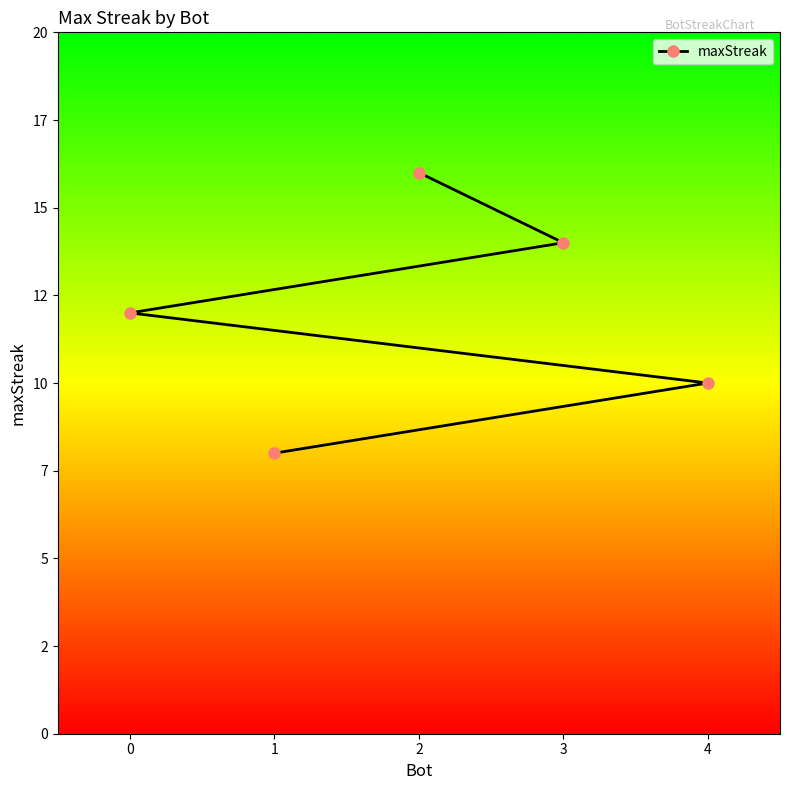

The chart shows a value of 16 at 0. True or false?

False